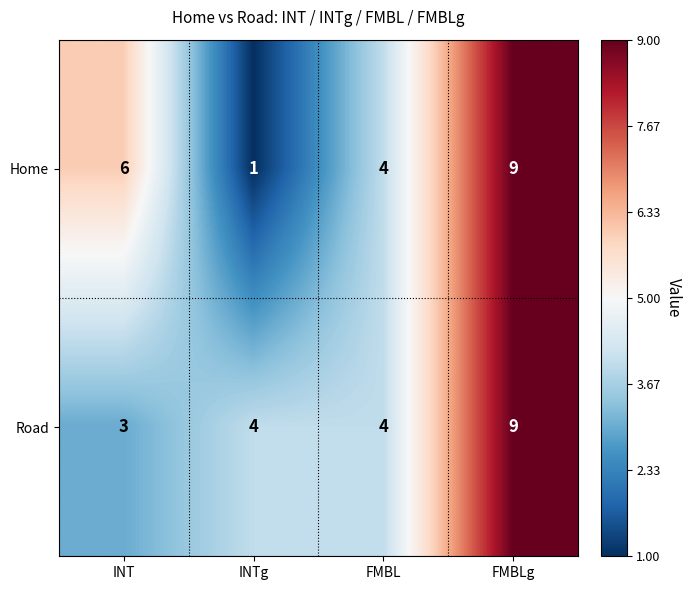

What is the maximum value shown in the chart?

9